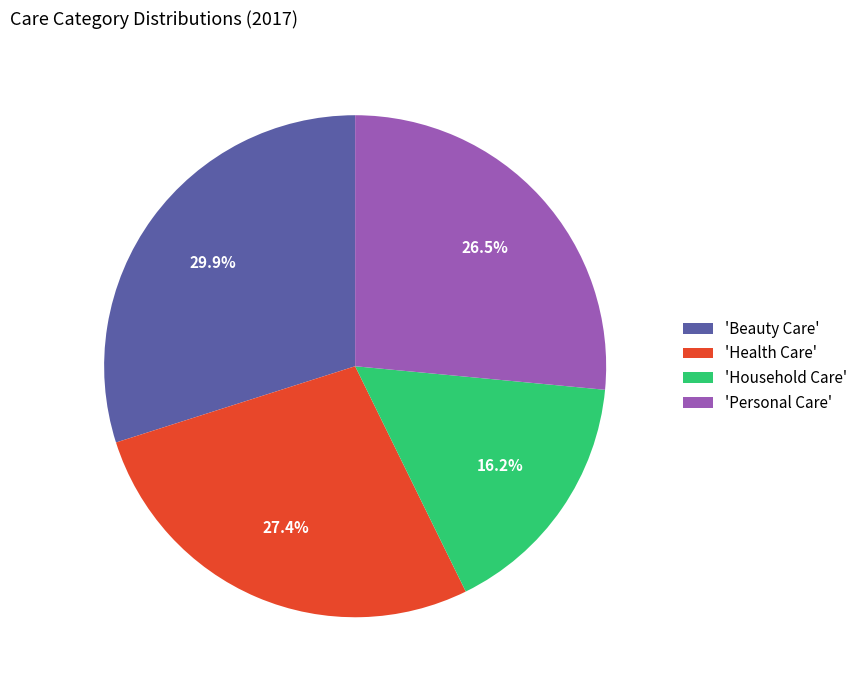

Does any single category account for the majority?

No